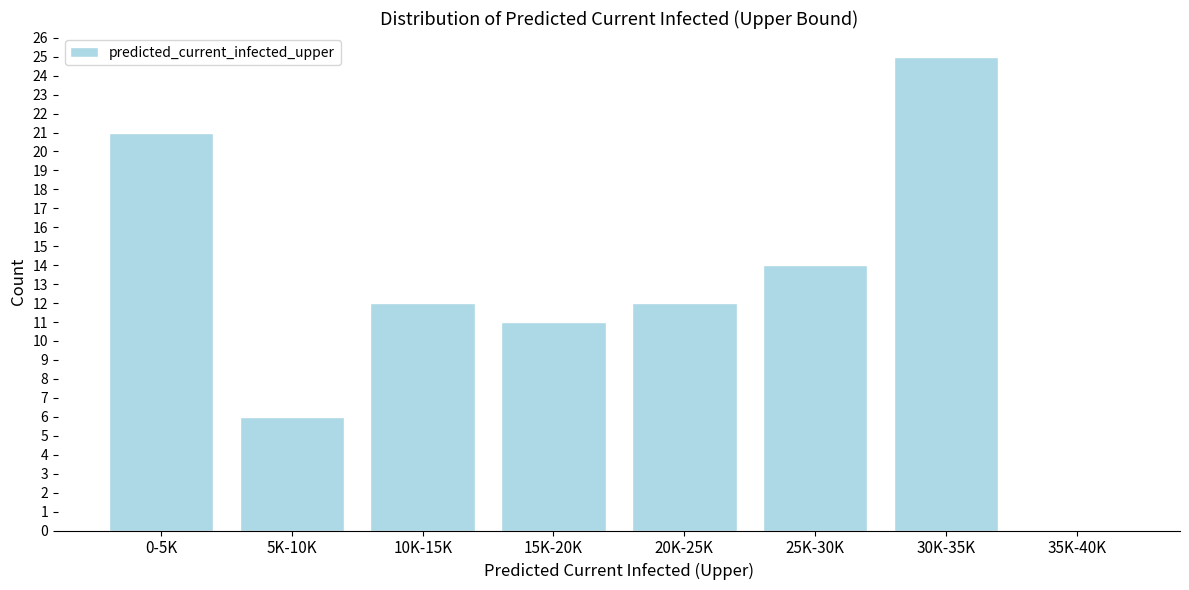

Reading left to right, transcribe all the data shown in this chart.

0-5K=21	5K-10K=6	10K-15K=12	15K-20K=11	20K-25K=12	25K-30K=14	30K-35K=25	35K-40K=0